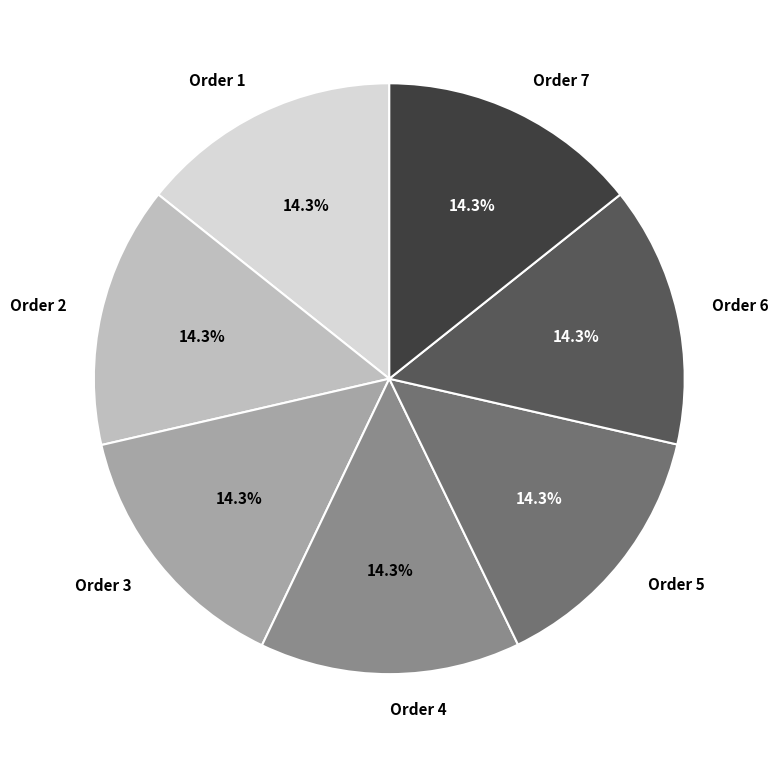

What percentage is NOT represented by Order 6?

85.7%